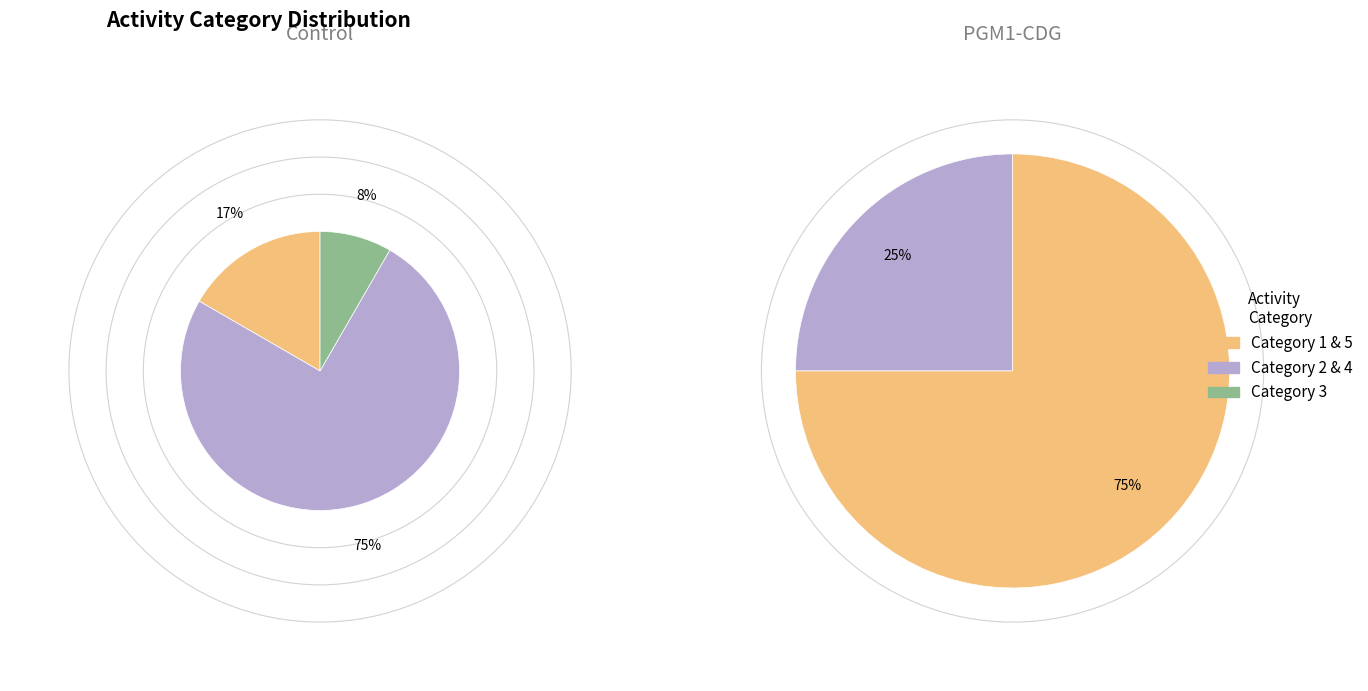

What is the smallest slice in the pie chart?

3